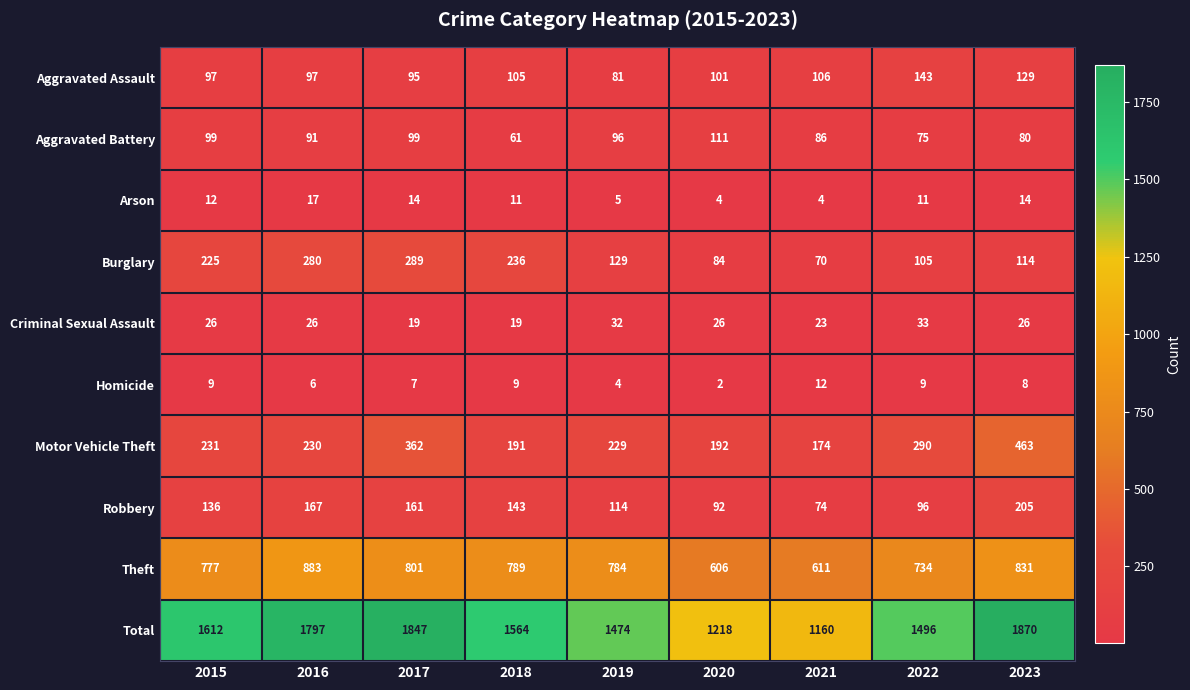

What is the greatest value displayed?

1870